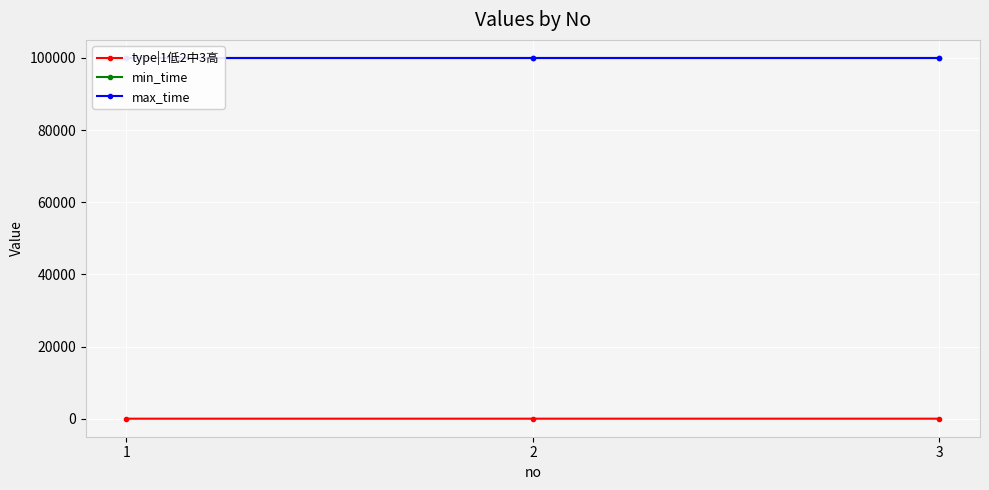

Between 3 and 1, which is larger?

3